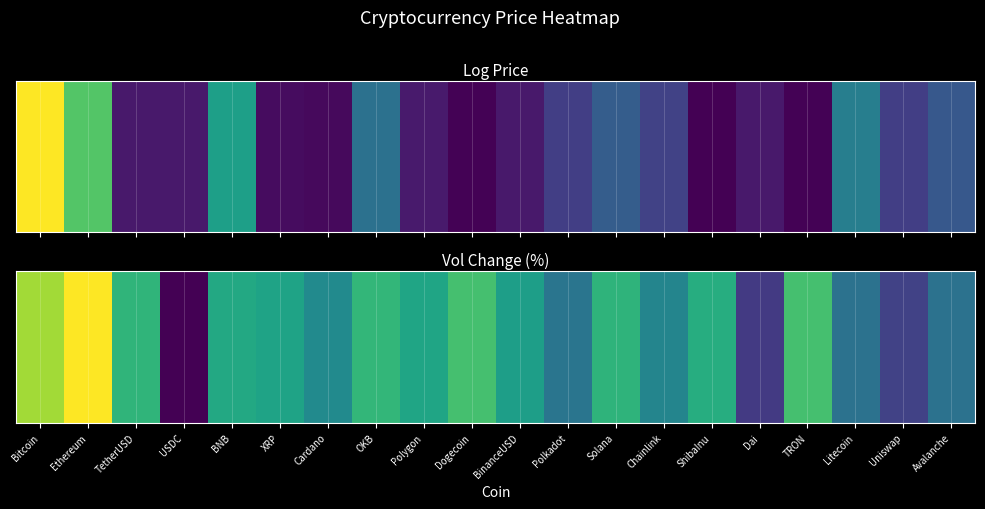

At which category does the chart reach its peak across all series?

Ethereum